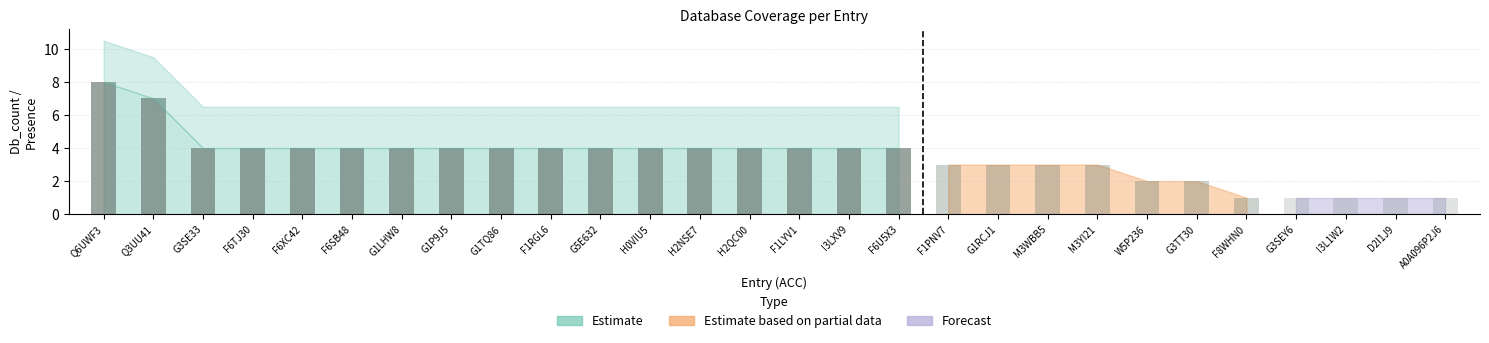

What position from the left is H2NSE7?

13